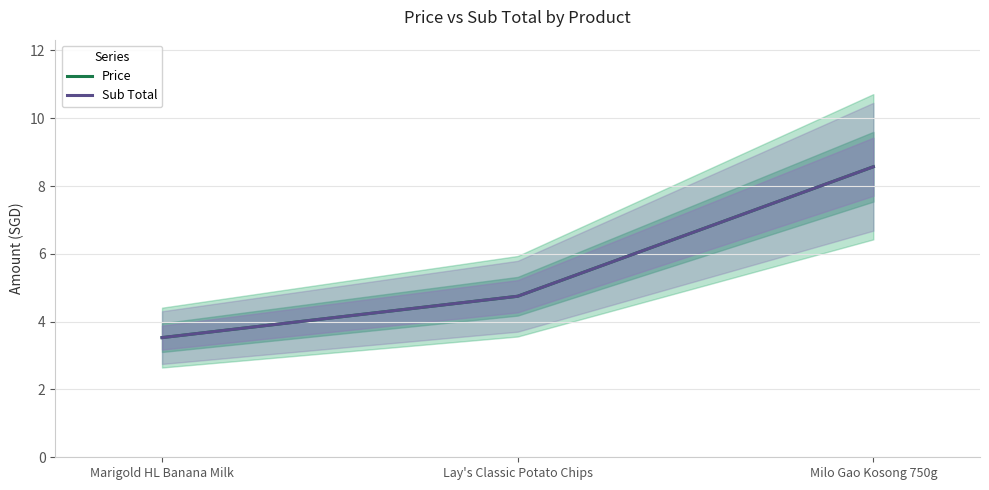

What is the label of the 2nd point from the left?

Lay's Classic Potato Chips